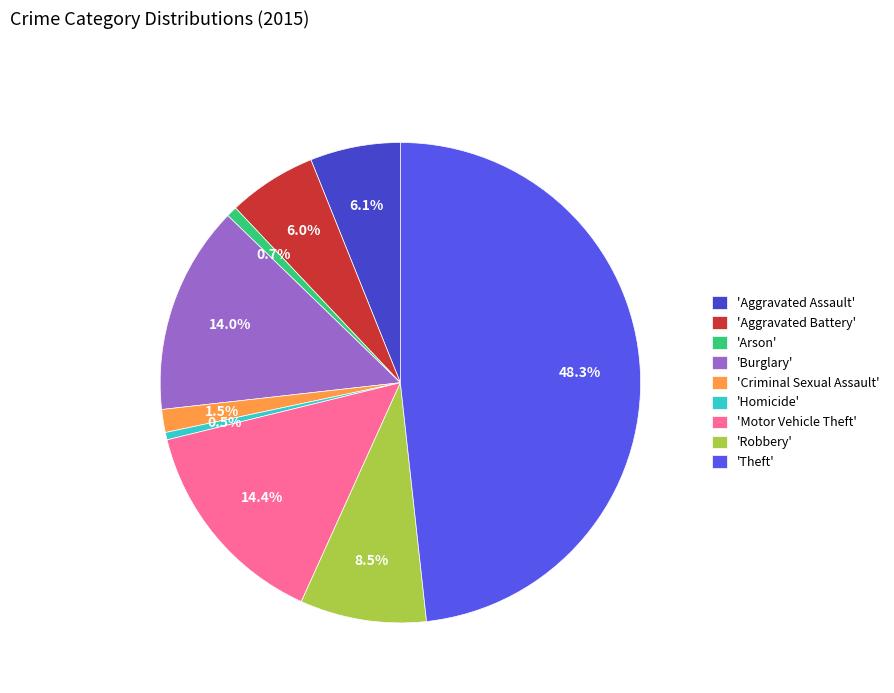

Is 'Arson' the majority of the pie?

No